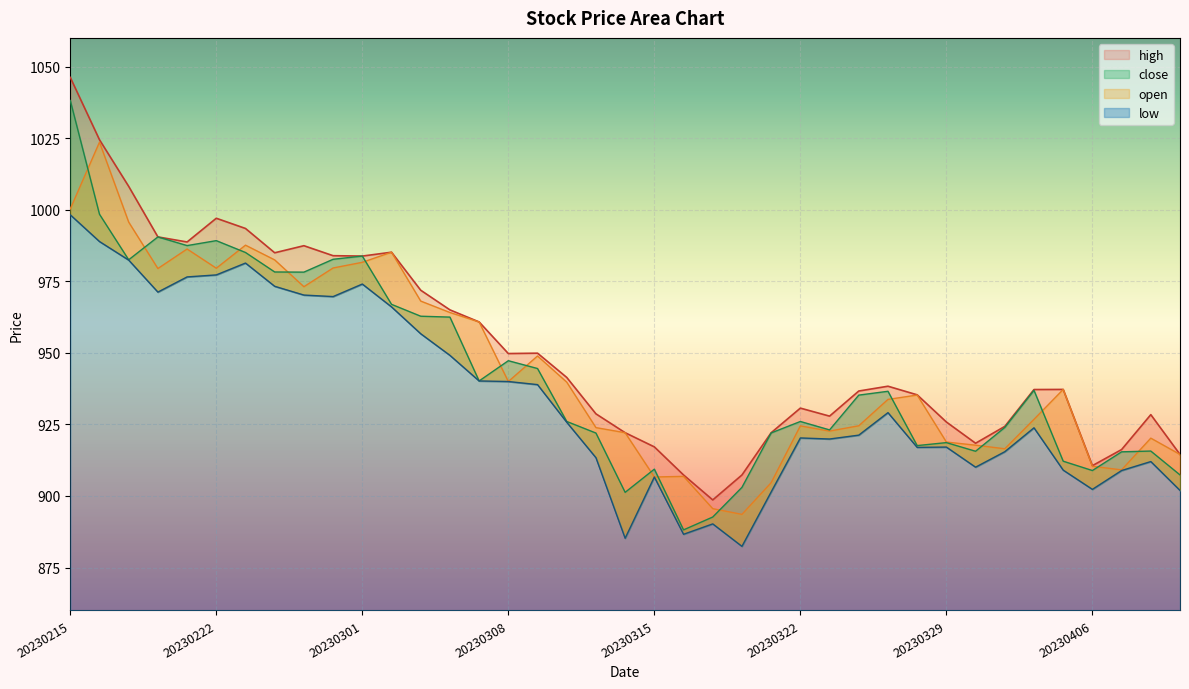

At which category is the sum across all series the highest?

20230215